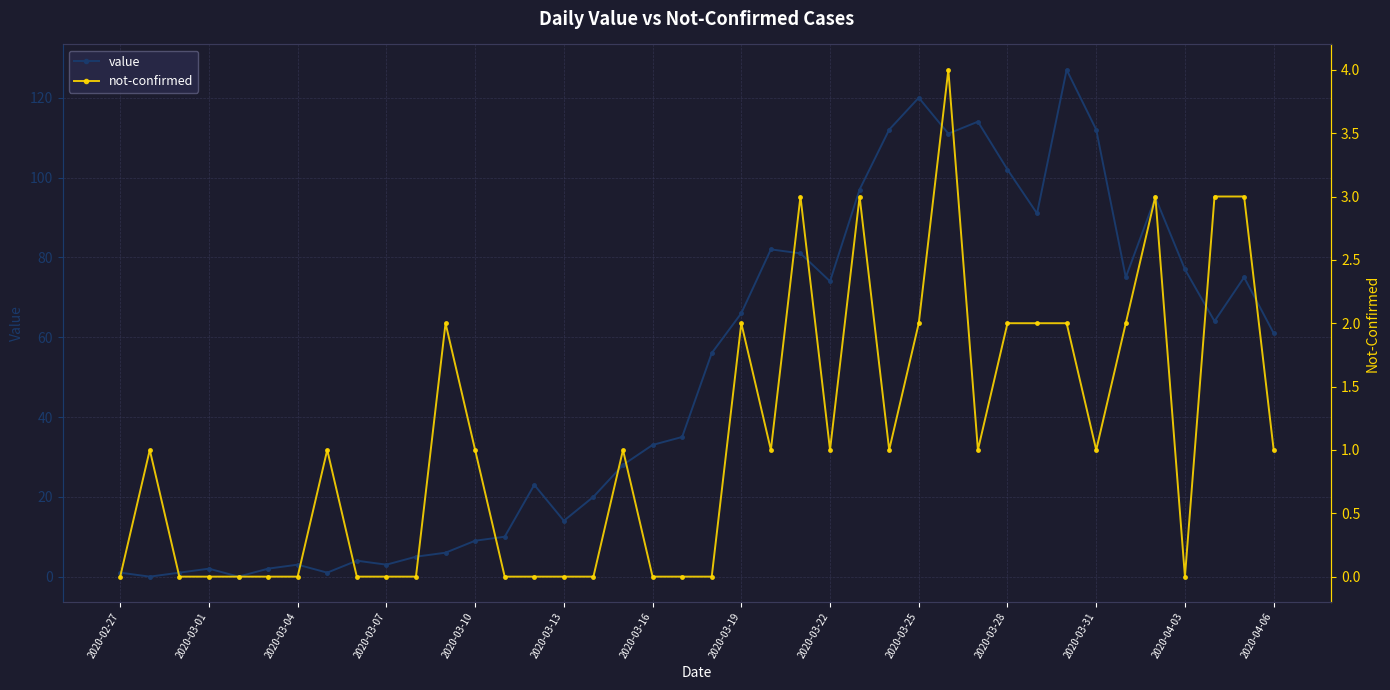

True or false: value has more than 1 points higher than both neighbors.

True